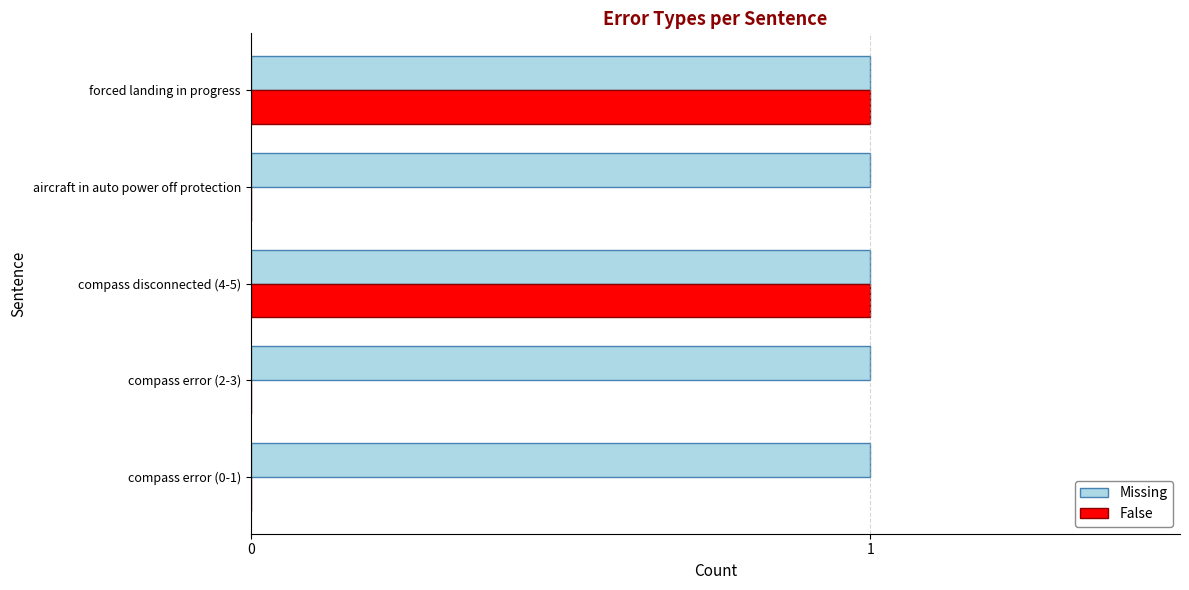

How many data points does each series have?

5